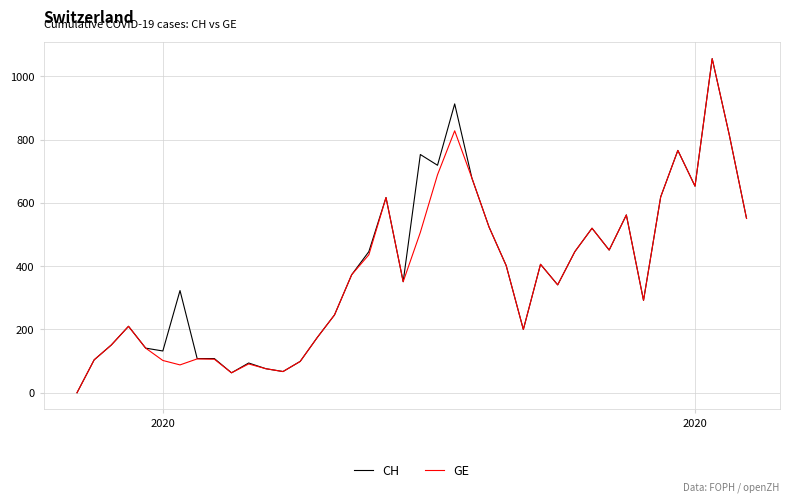

What is the maximum value for CH?

1056